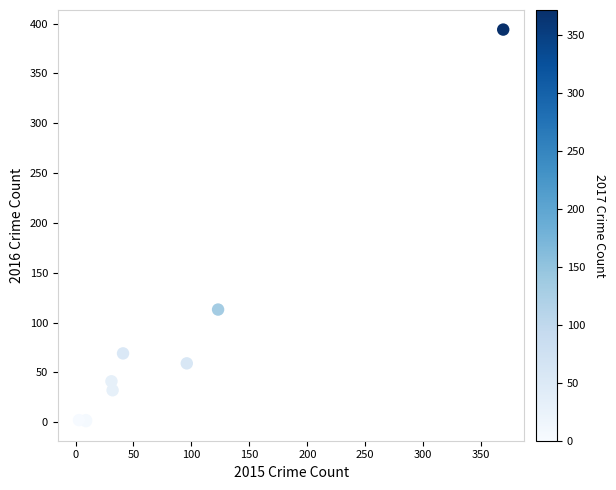

What Y value in the scatter plot is closest to 197?

113